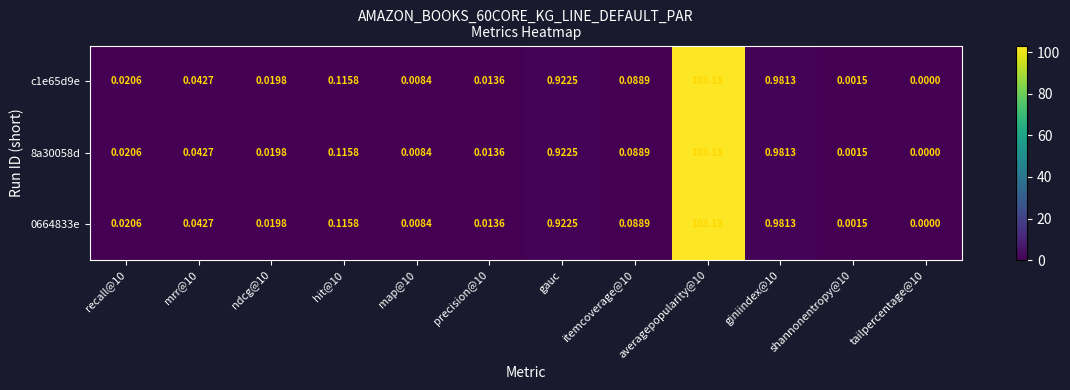

What is the greatest value displayed?

103.2